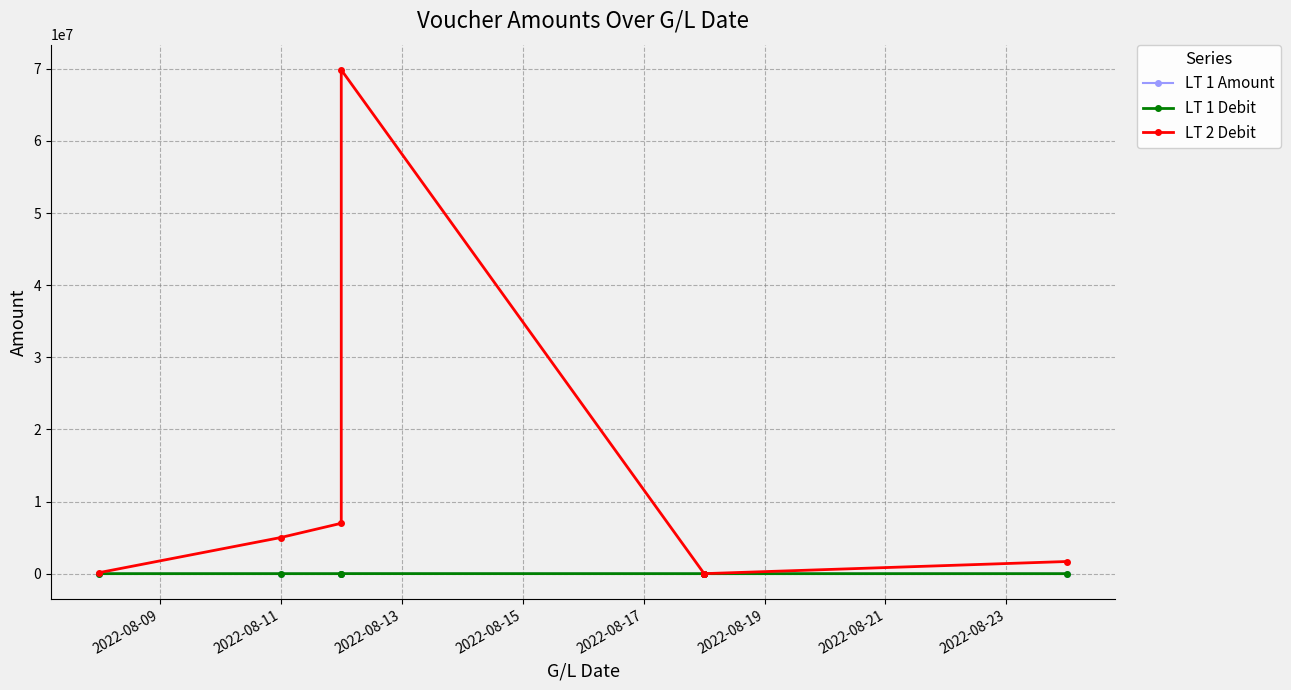

What is the spread (max minus min) of values at 2022-08-11?

5011662.7